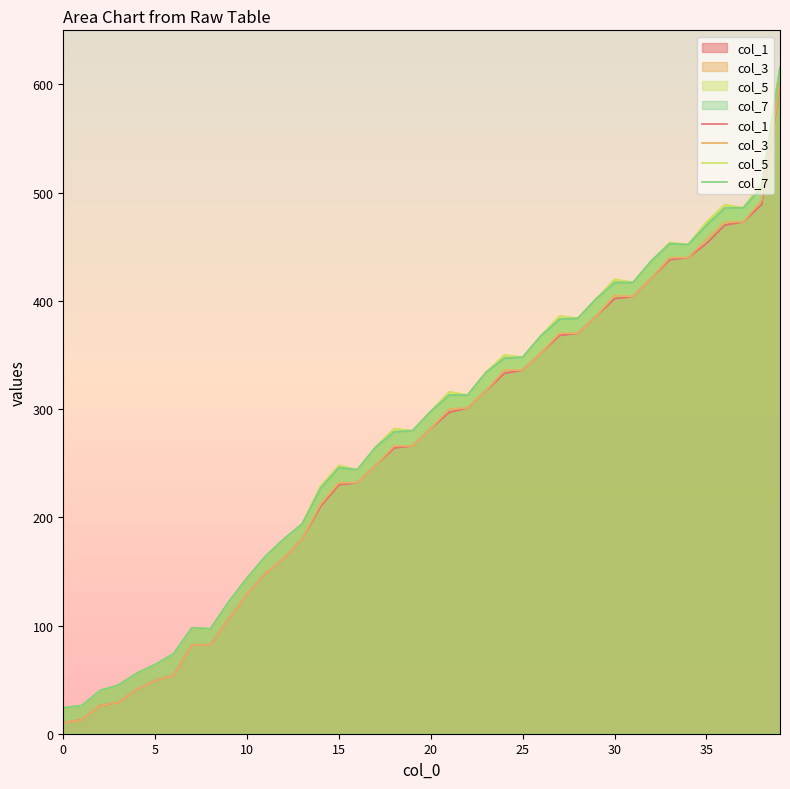

How many lines are shown in the chart?

4